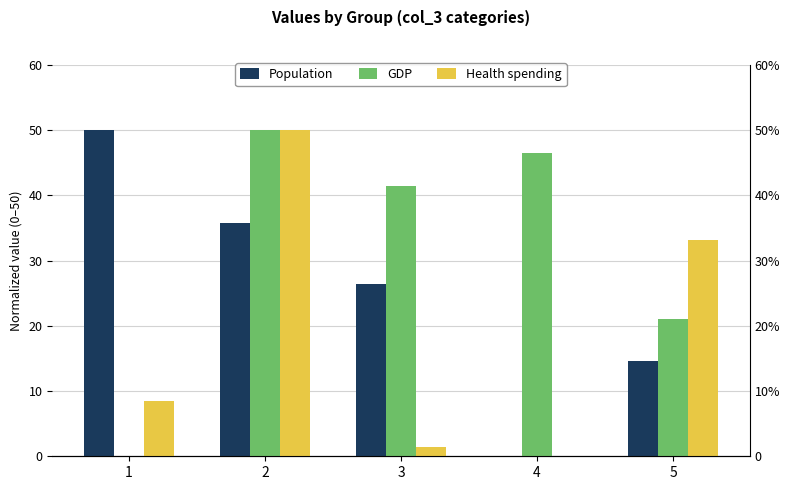

Which series has the widest spread of values?

Population